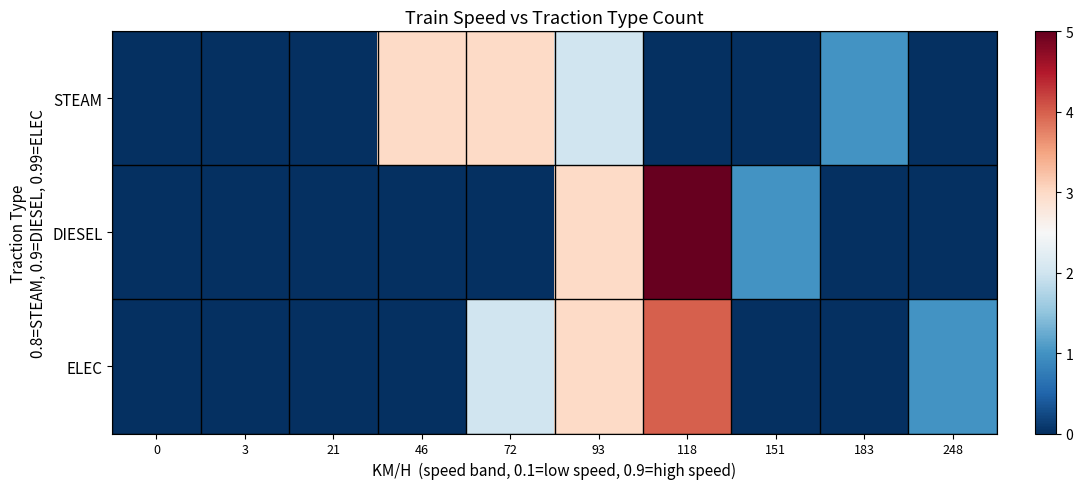

Which series has the widest spread of values?

DIESEL